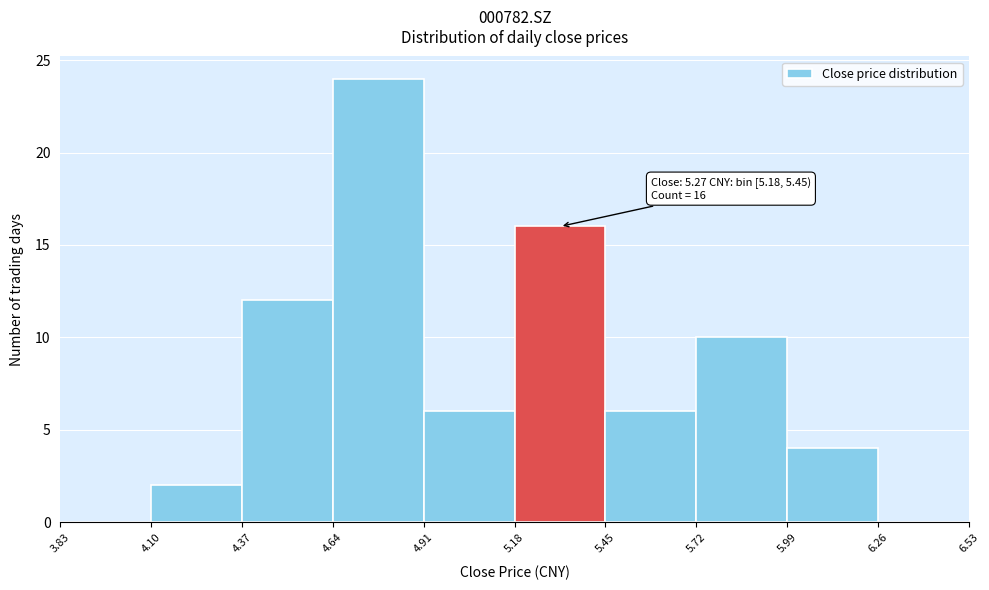

Over which range of the x-axis is the bar tallest?

4.64 to 4.91